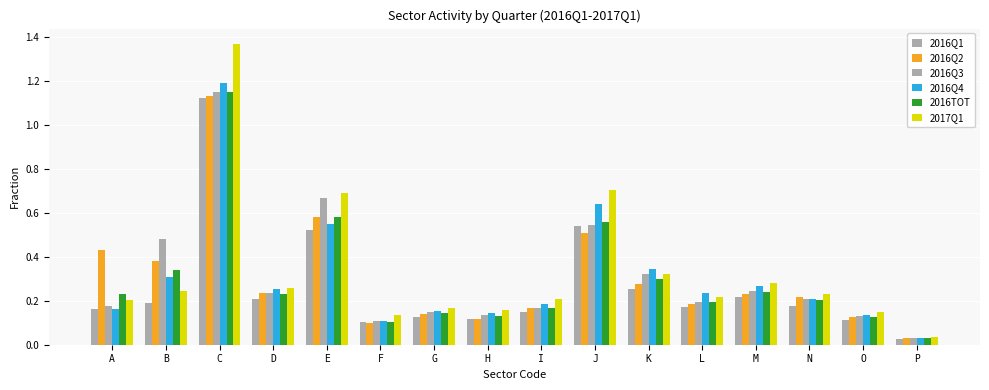

Which has a higher value, N or D?

D